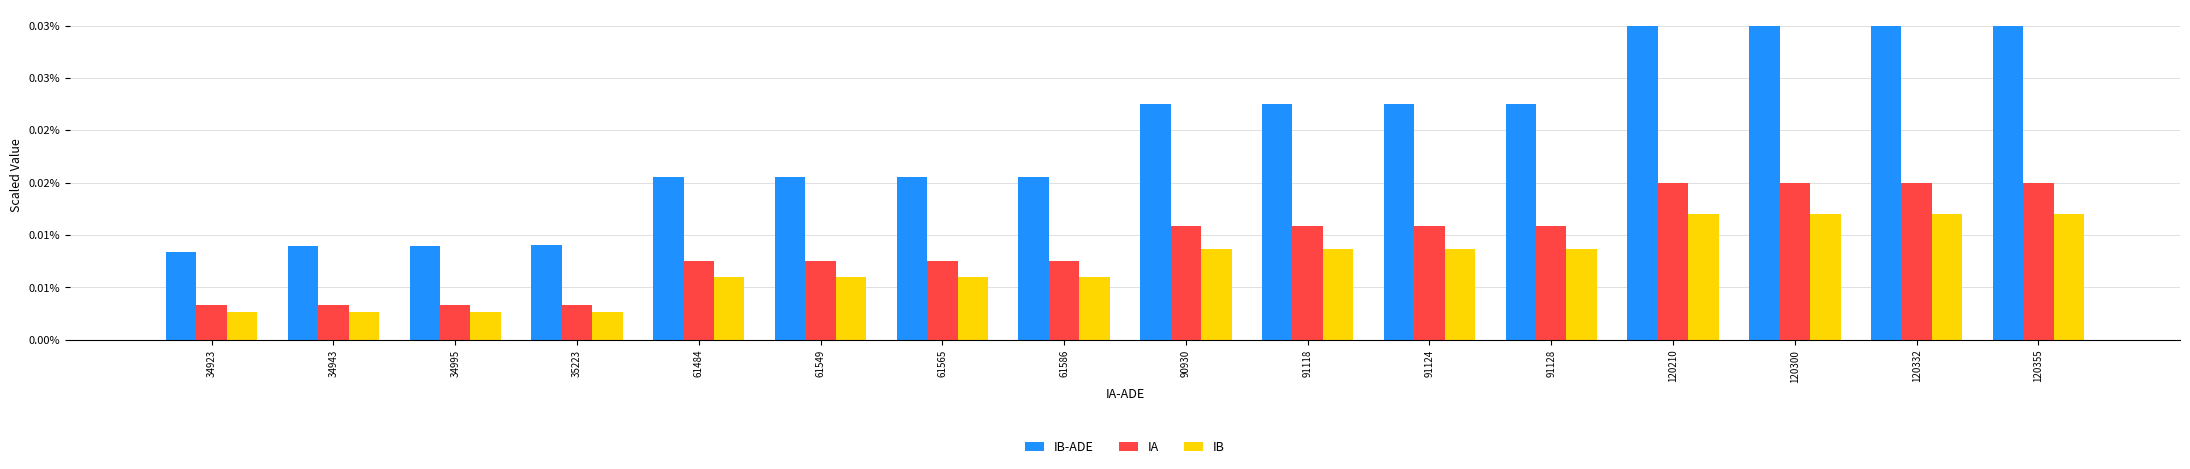

Rank the series by their average value, from highest to lowest.

IB-ADE, IA, IB